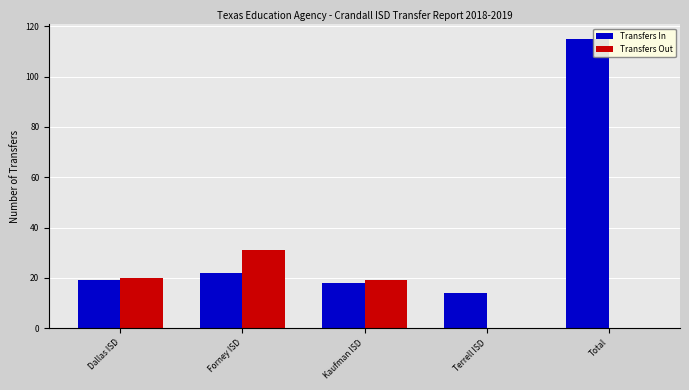

What are all the series names shown in the legend?

Transfers In, Transfers Out